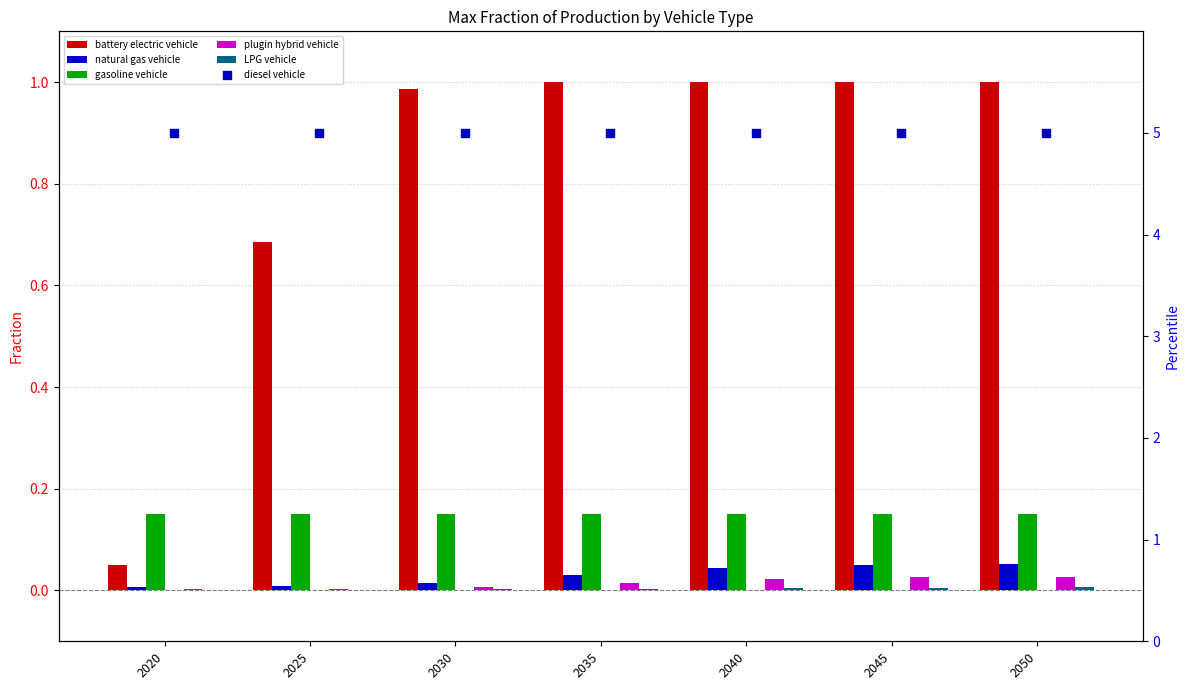

What are all the series names shown in the legend?

battery electric vehicle, natural gas vehicle, gasoline vehicle, plugin hybrid vehicle, LPG vehicle, diesel vehicle